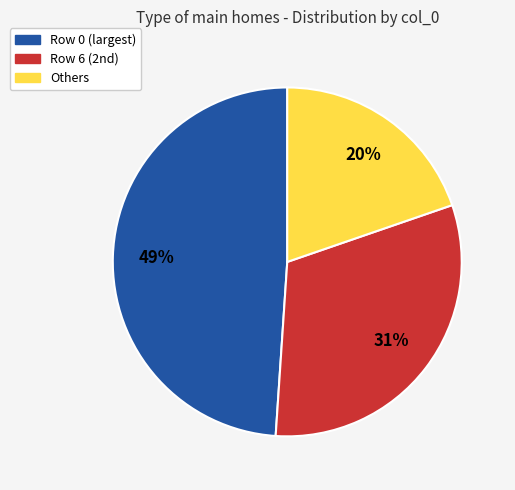

Does any single category account for the majority?

No